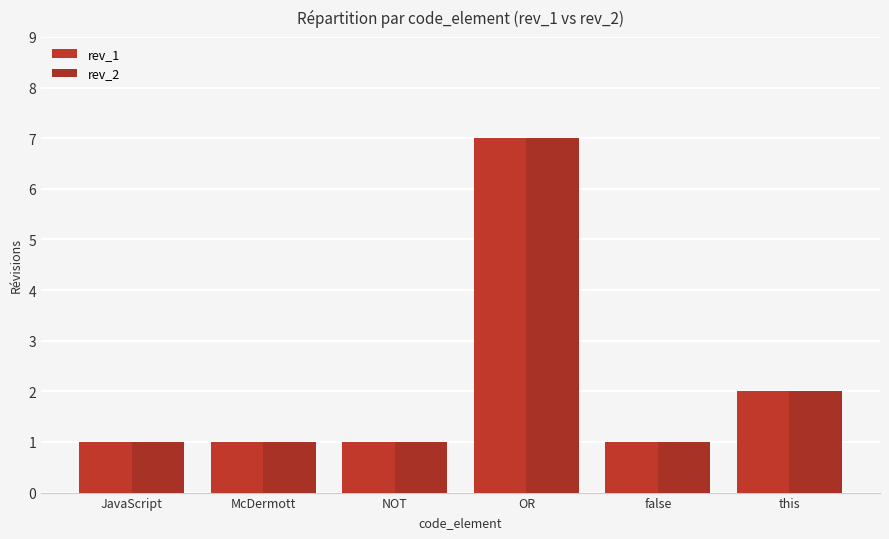

At how many categories does at least one series exceed 2?

1